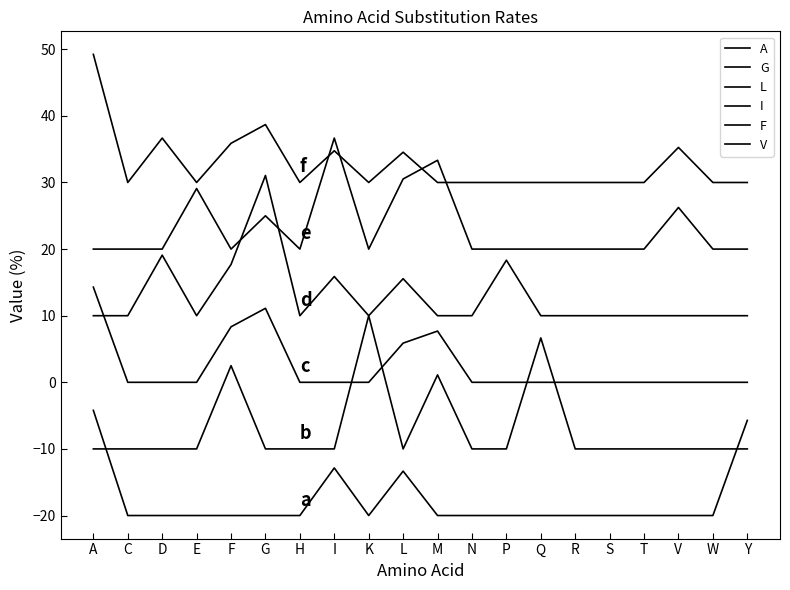

Is this an area chart (filled region under the line)?

No